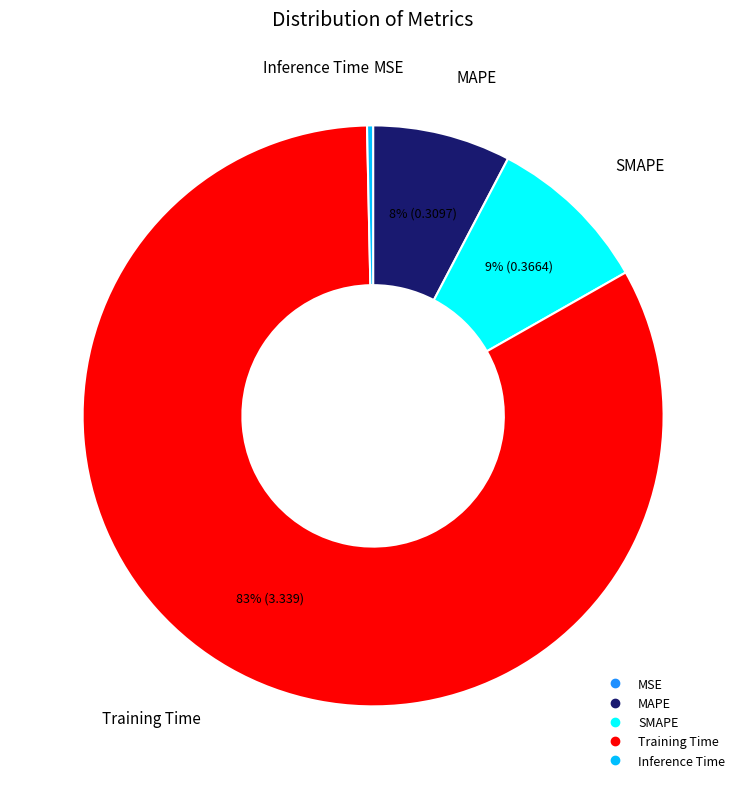

To the nearest percent, what percentage of the pie is SMAPE?

9%